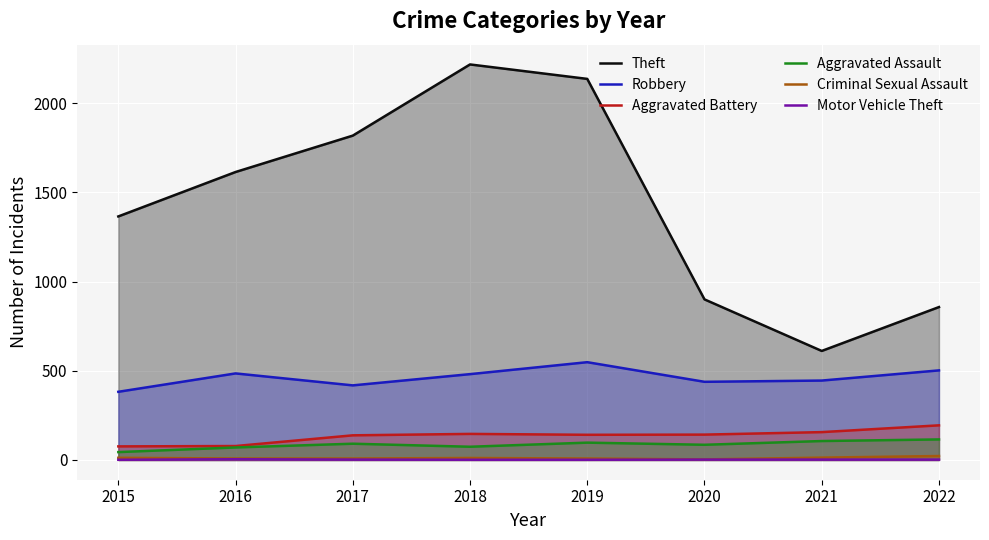

What is the value of the Motor Vehicle Theft point at the 6th from the left?

2